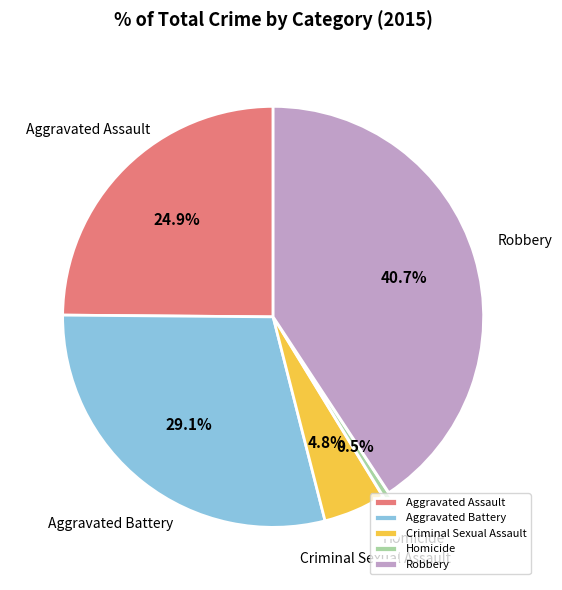

Which category has the biggest portion of the pie?

Robbery